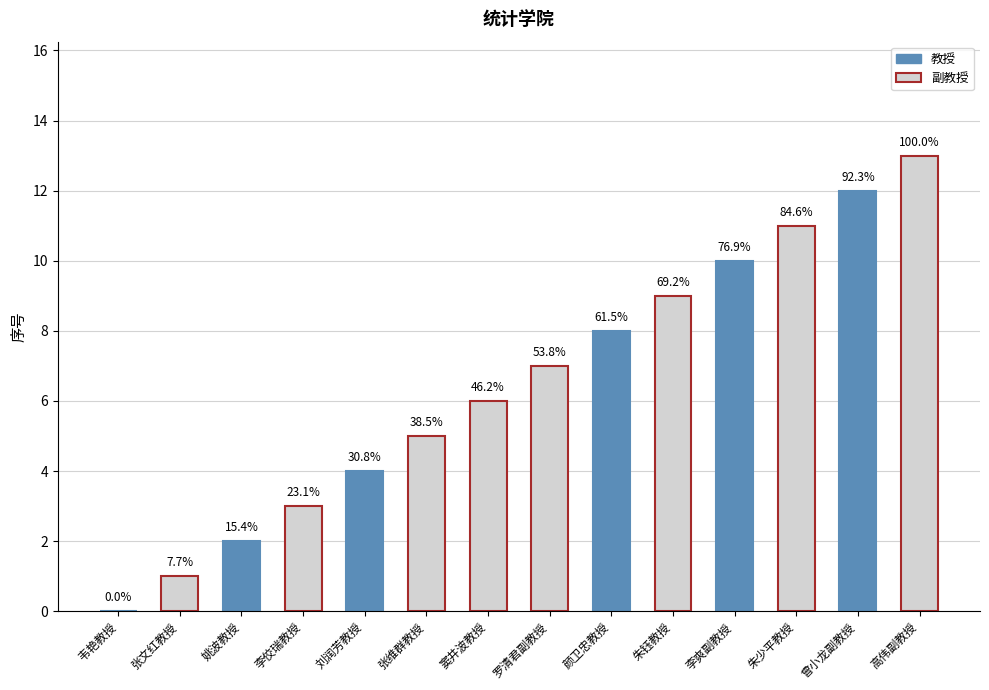

What is the change in value from 张文红教授 to 李佼瑞教授?

+2